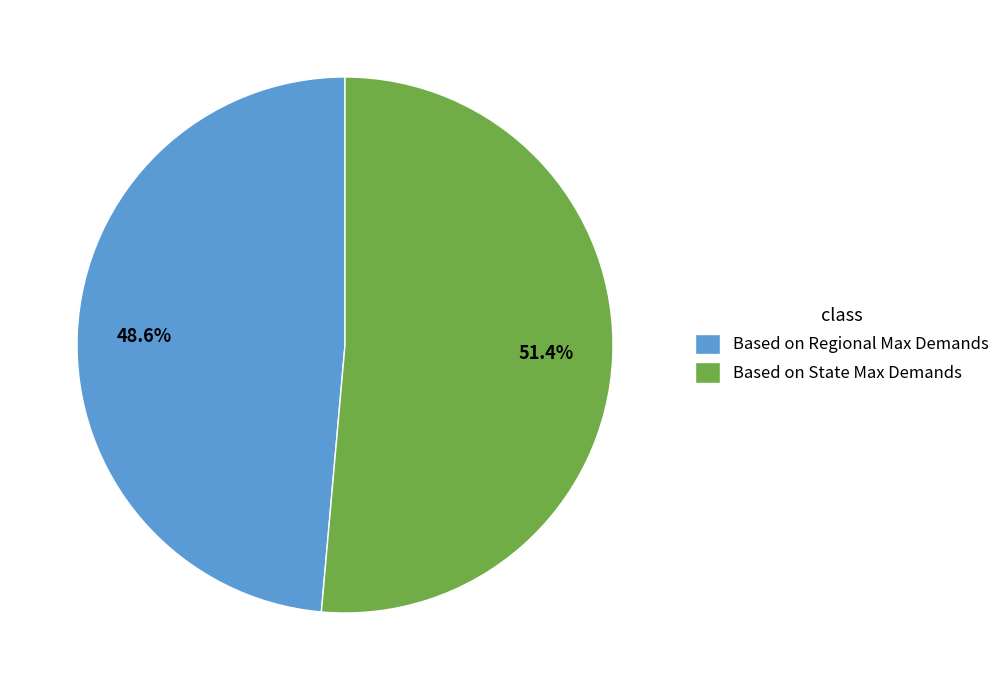

Which has a higher value, Based on Regional Max Demands or Based on State Max Demands?

Based on State Max Demands